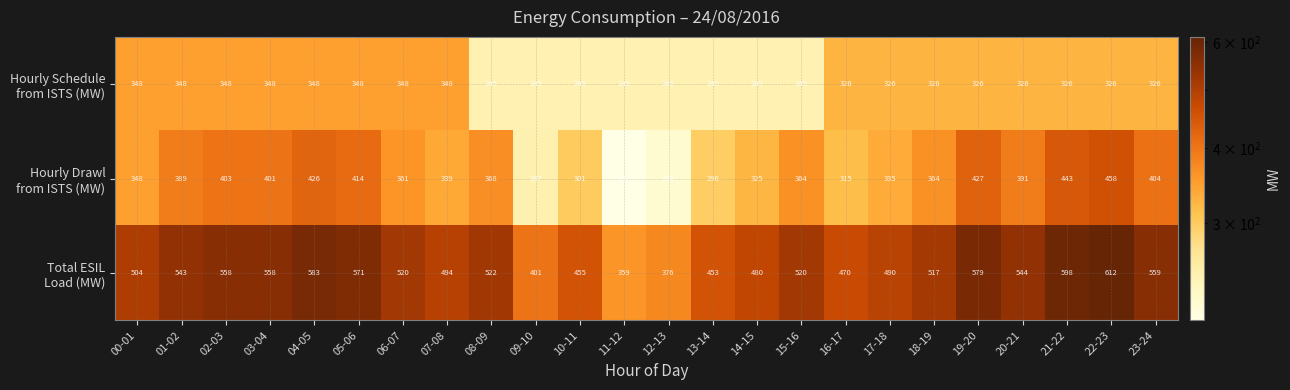

At which category is the sum across all series the highest?

22-23